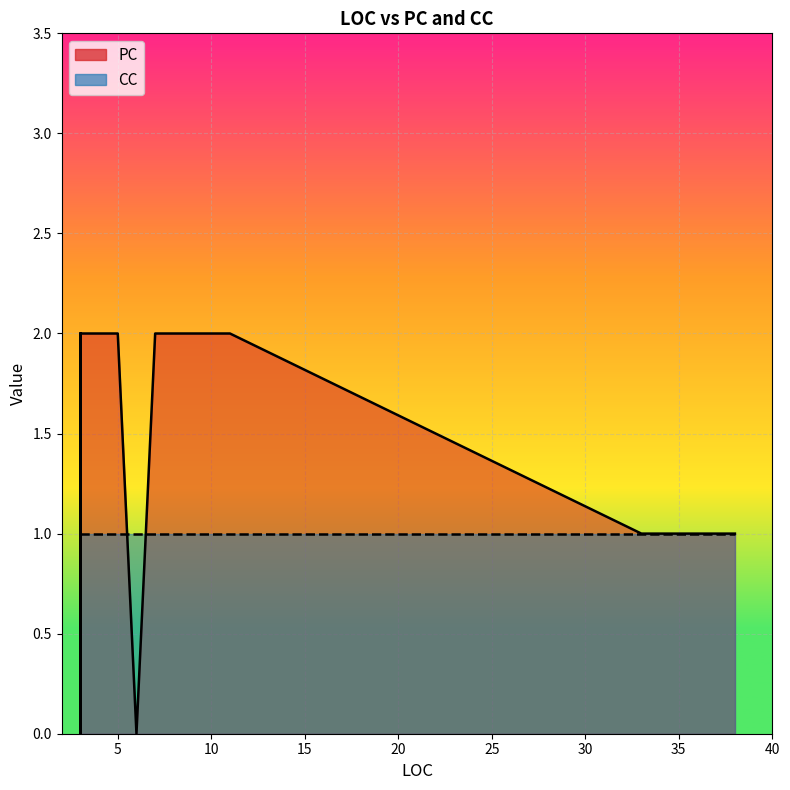

Which has a higher value, 7 or 5?

7